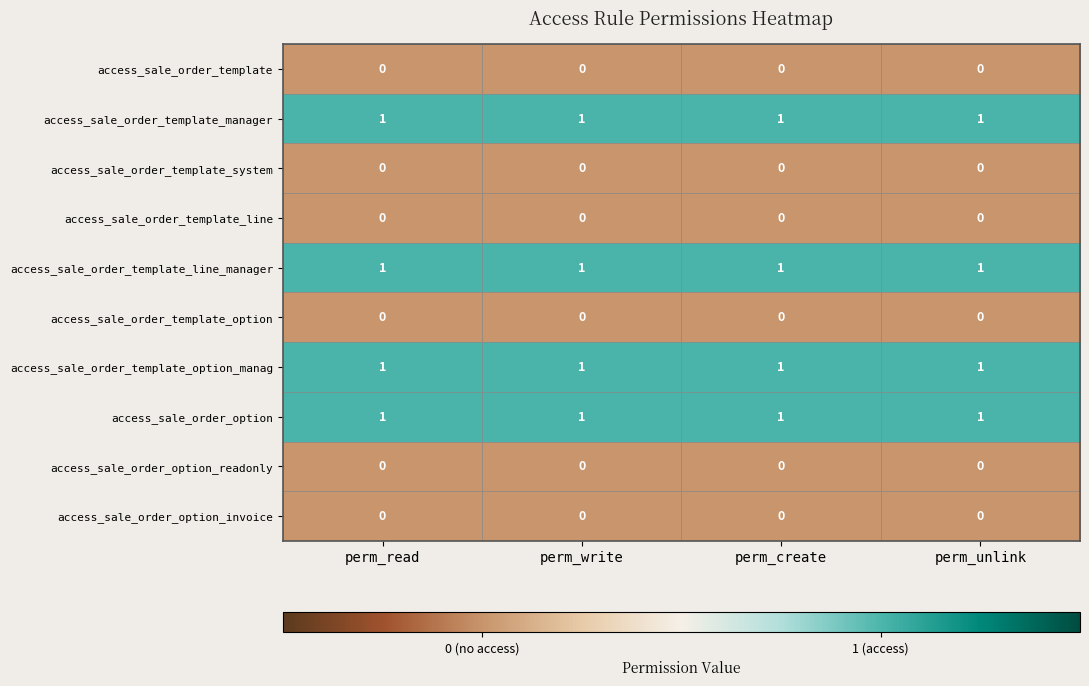

What is the sum of all access_sale_order_option values?

4